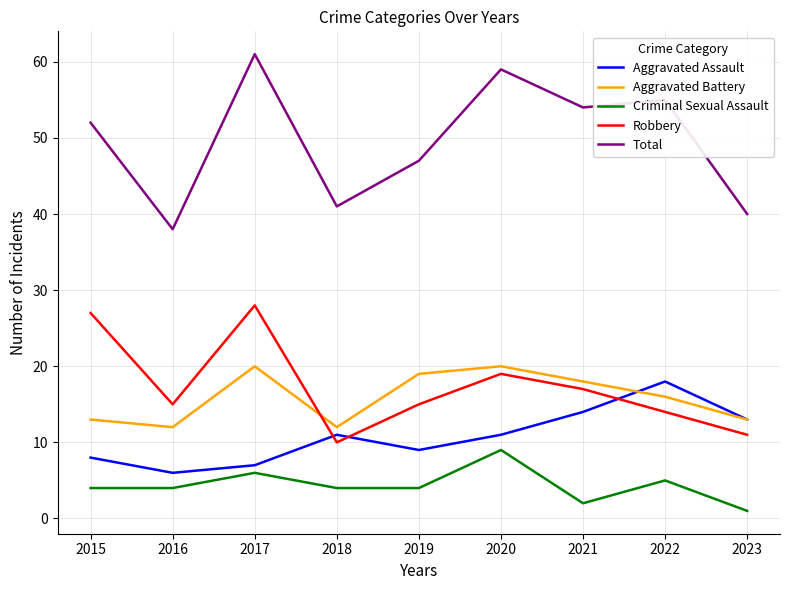

True or false: Robbery and Criminal Sexual Assault cross at least once.

False